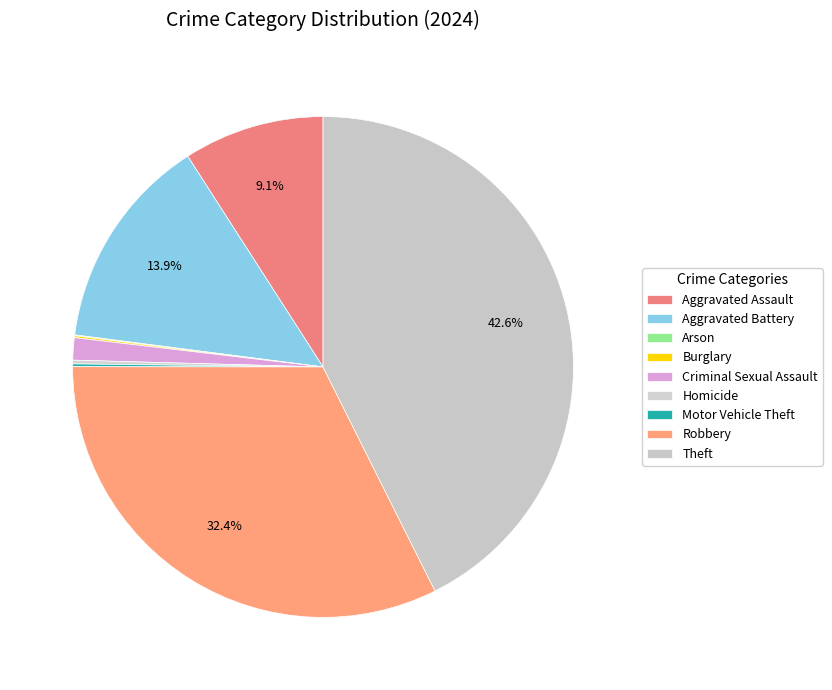

True or false: Burglary accounts for 1% of the total.

False